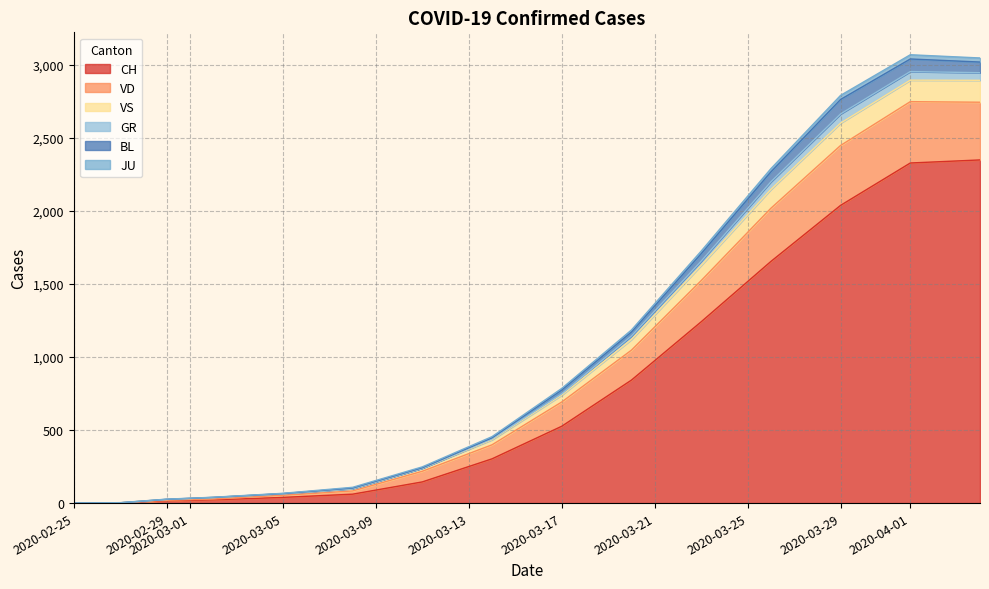

What is the highest value of the CH series?

2349